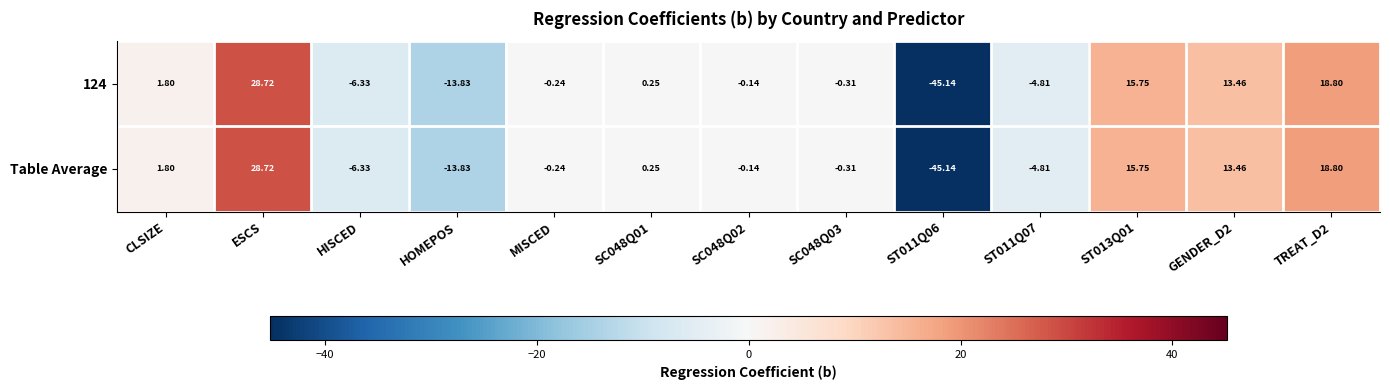

Where is 124 nearest to the value -8?

HISCED